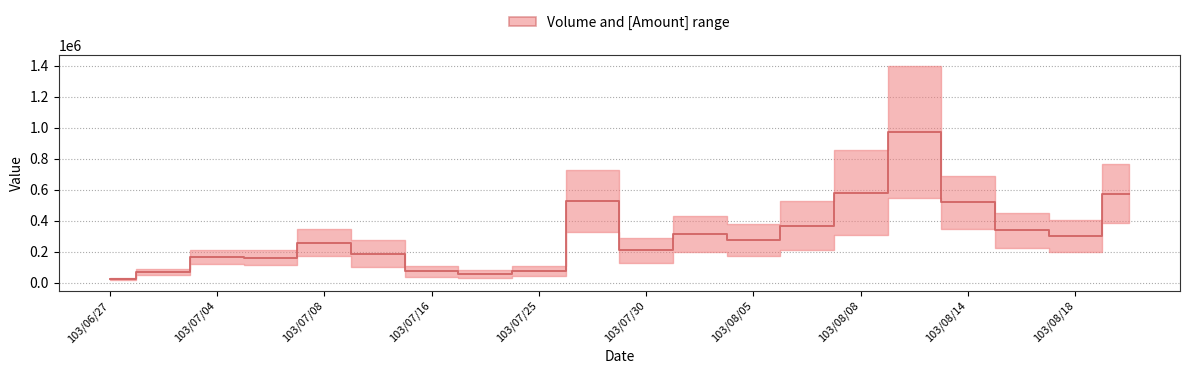

What is the greatest value displayed?

973500